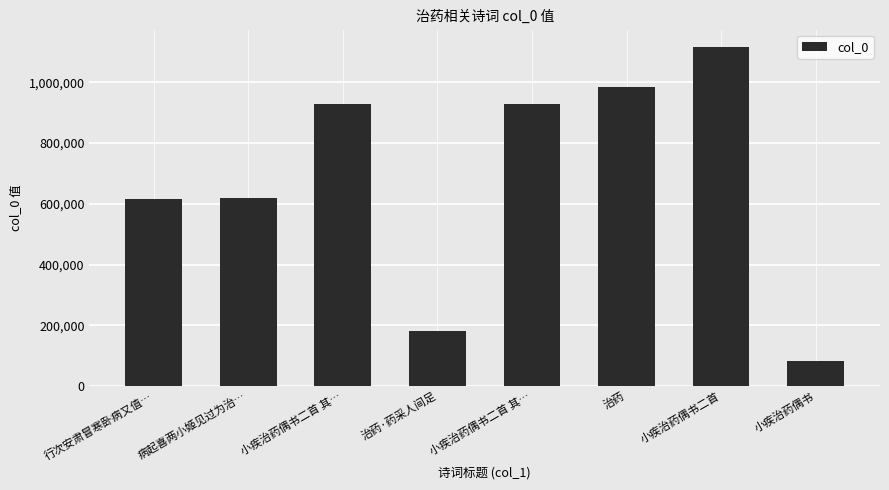

How many values are below 928318?

4